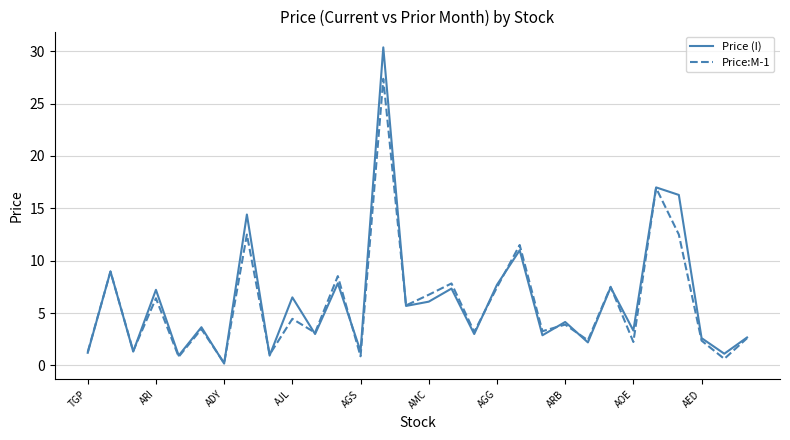

List the series in order of their peak value, lowest first.

Price:M-1, Price (I)